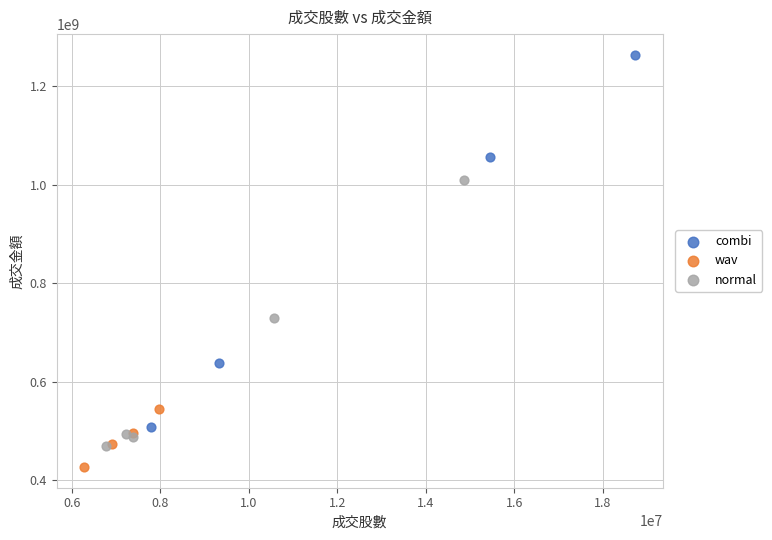

What are all the series names shown in the legend?

combi, wav, normal